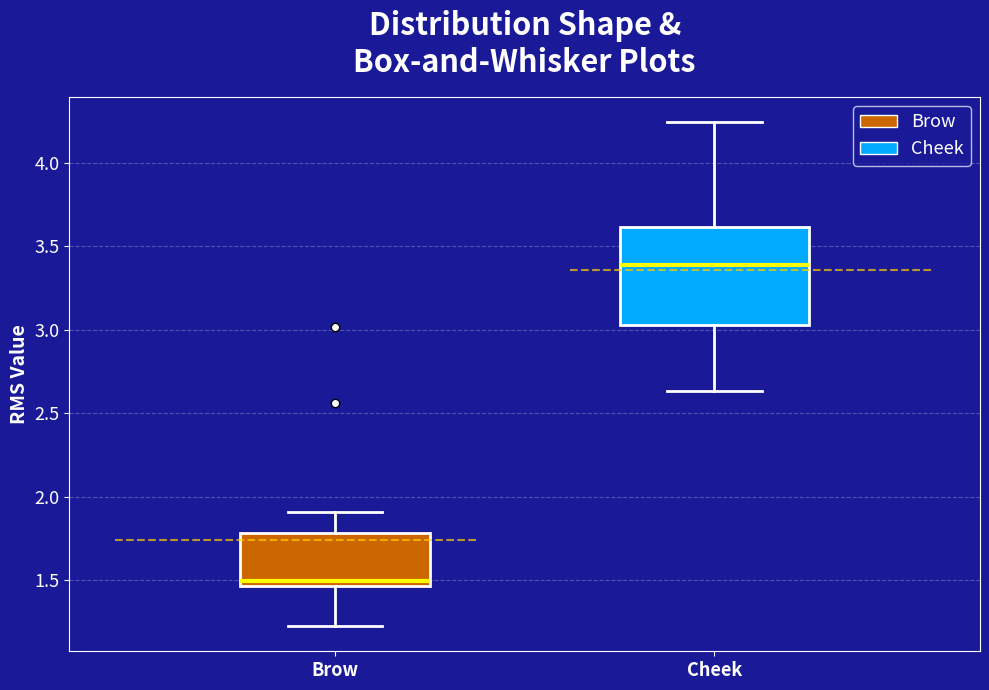

Reading left to right, read every box against the y-axis: the position of its median line, the range the box covers, and the ends of its whiskers. The values are not printed on the chart, so give them approximately, as read against the axis.

Brow: median 1.50, box 1.45 to 1.80, whiskers 1.25 to 1.90
Cheek: median 3.40, box 3.05 to 3.60, whiskers 2.65 to 4.25